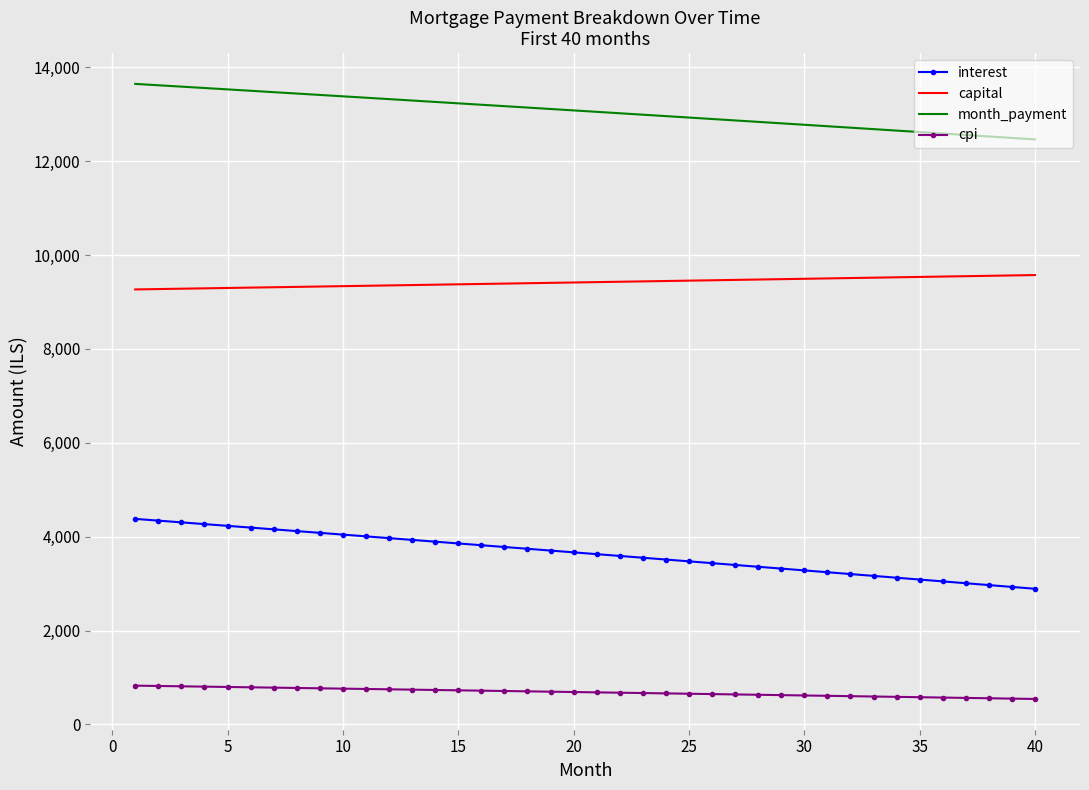

True or false: month_payment and capital intersect in this chart.

False